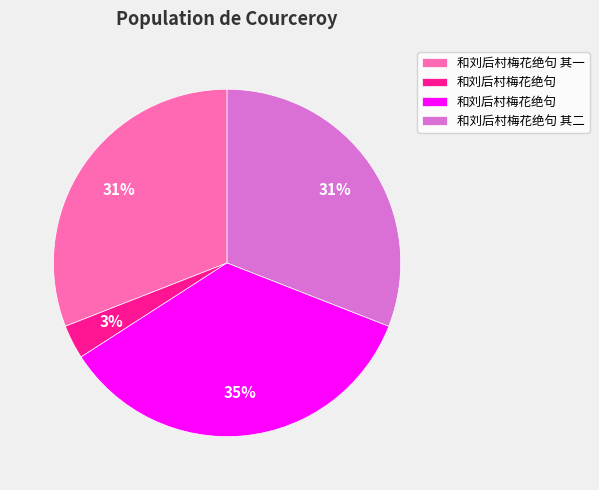

To the nearest percent, what is the difference between the largest and smallest slice percentages?

32%